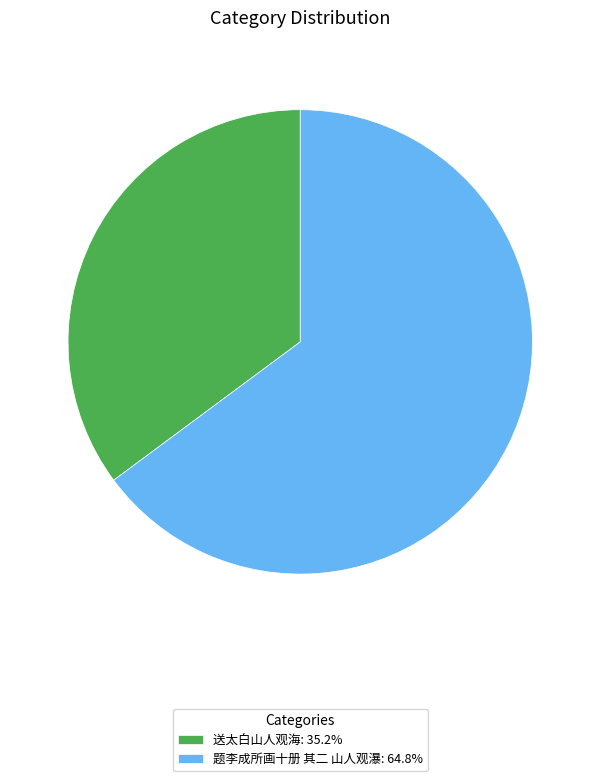

Rank the categories by value from highest to lowest.

题李成所画十册 其二 山人观瀑, 送太白山人观海